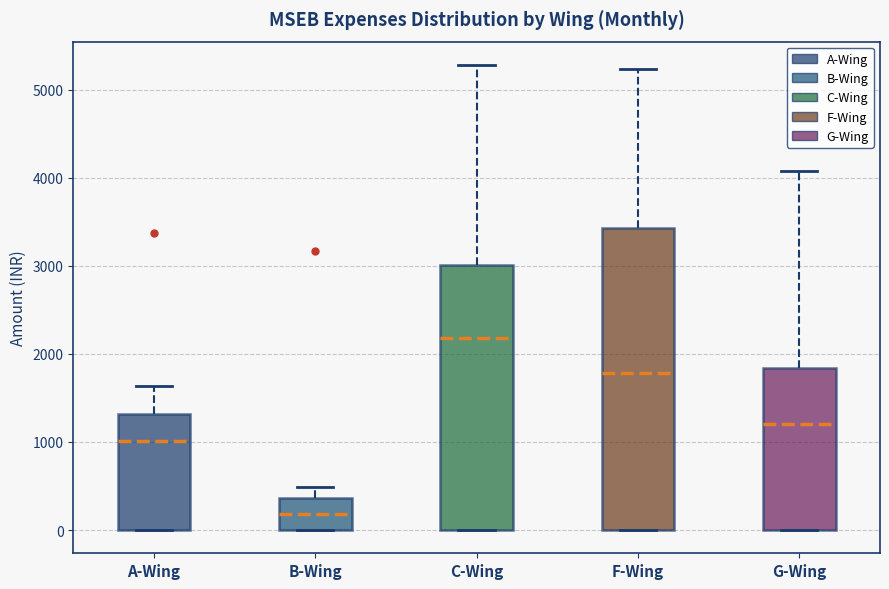

Reading left to right, read every box against the y-axis: the position of its median line, the range the box covers, and the ends of its whiskers. The values are not printed on the chart, so give them approximately, as read against the axis.

A-Wing: median 1000, box 0 to 1300, whiskers 0 to 1600
B-Wing: median 200, box 0 to 400, whiskers 0 to 500
C-Wing: median 2200, box 0 to 3000, whiskers 0 to 5300
F-Wing: median 1800, box 0 to 3400, whiskers 0 to 5200
G-Wing: median 1200, box 0 to 1800, whiskers 0 to 4100